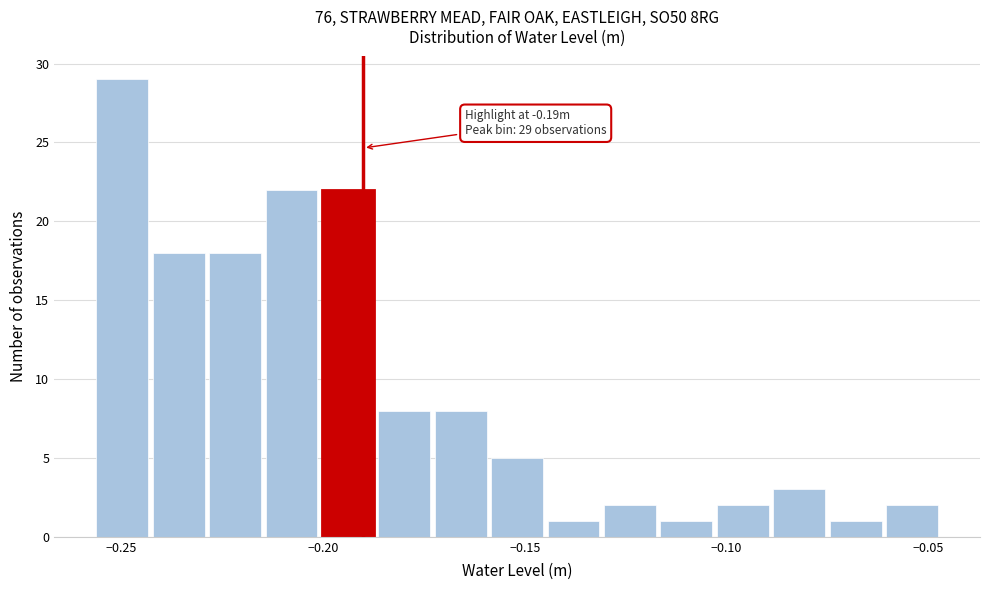

Around what value on the x-axis is the tallest bar? Give the approximate position of its centre, as read against the axis.

-0.250